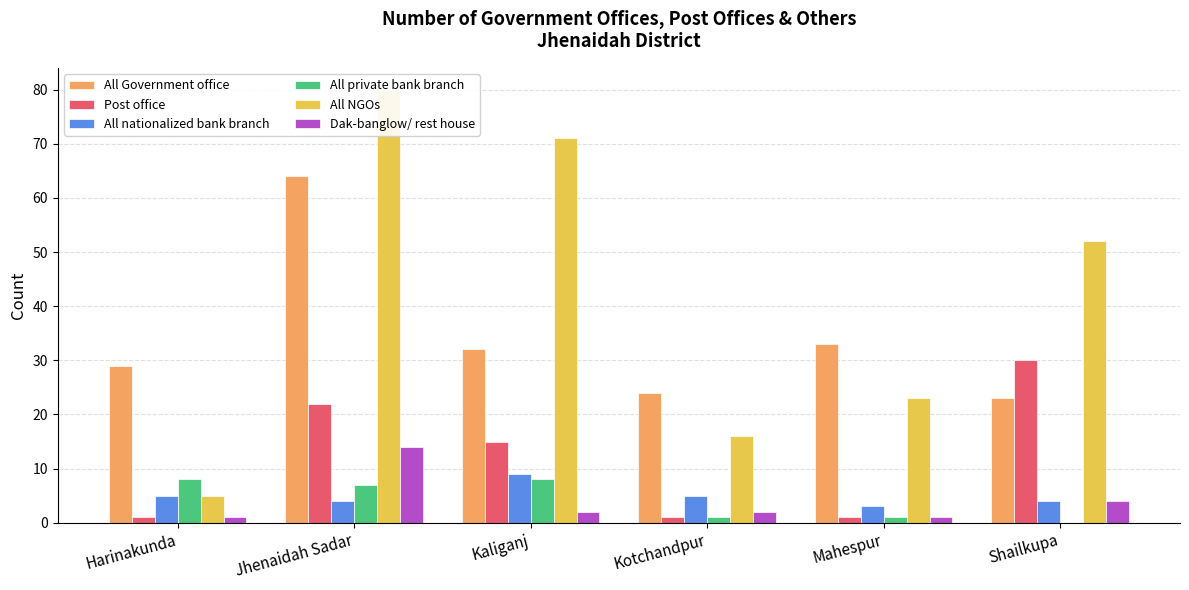

What is the sum of all All Government office values?

205